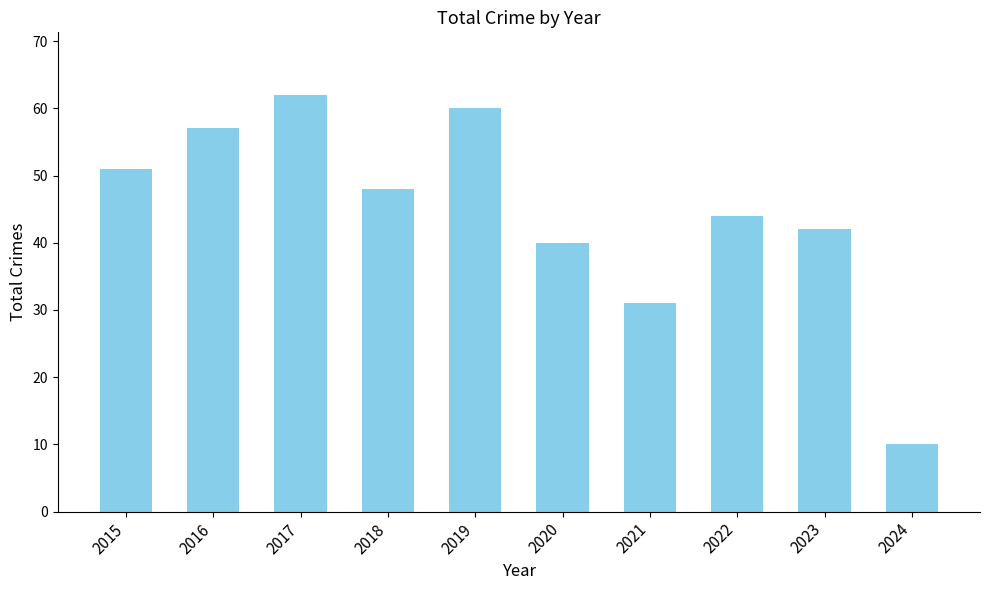

Count the number of categories in the chart.

10